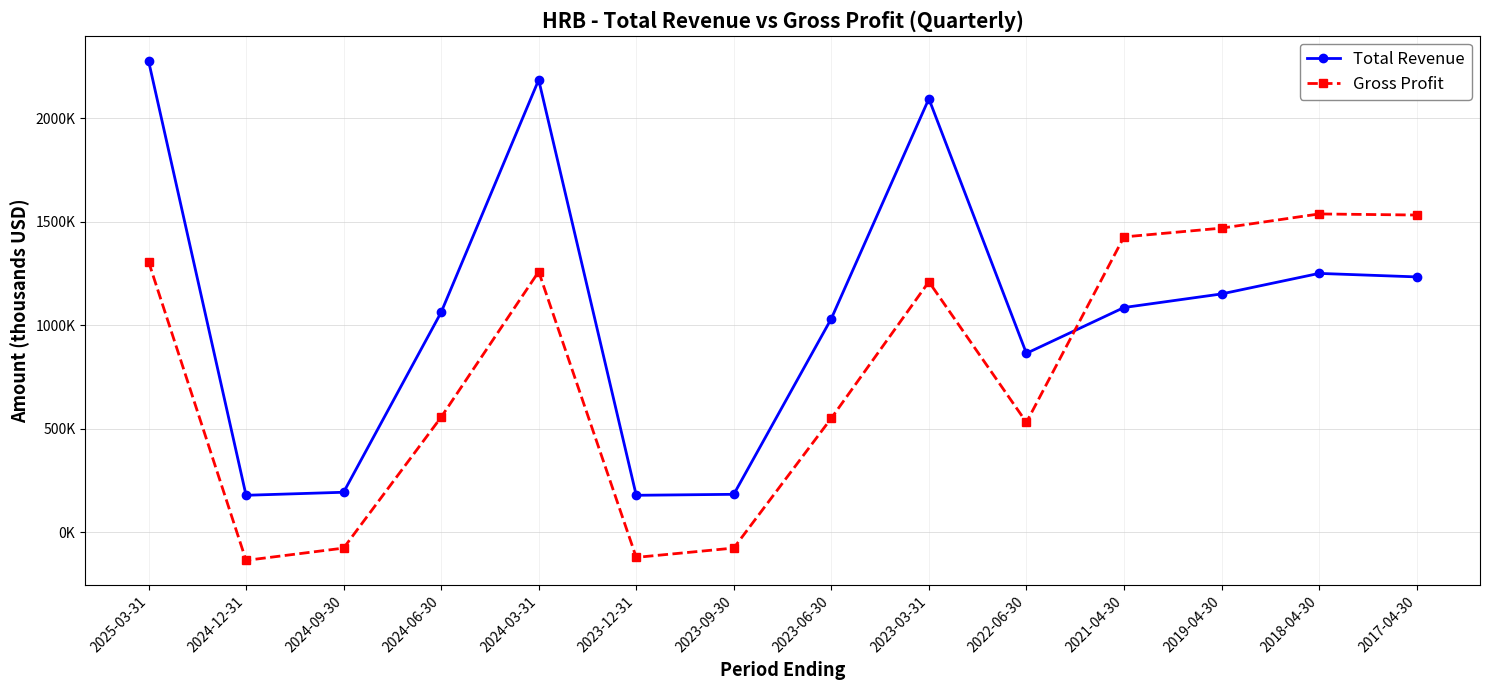

Does the chart have visible grid lines?

Yes